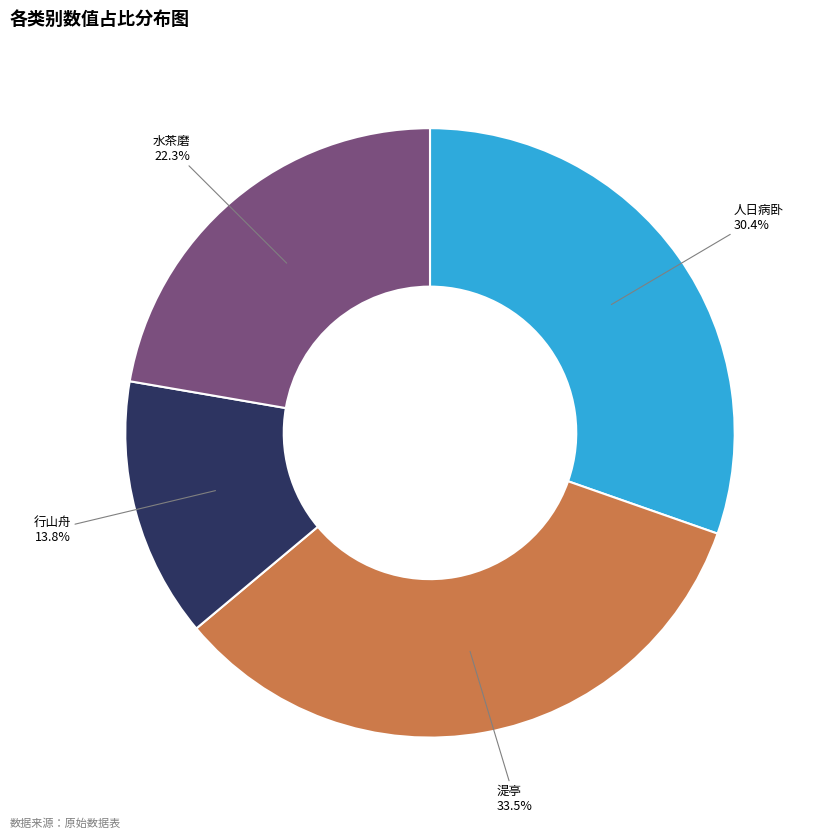

Is there a majority slice in this chart?

No